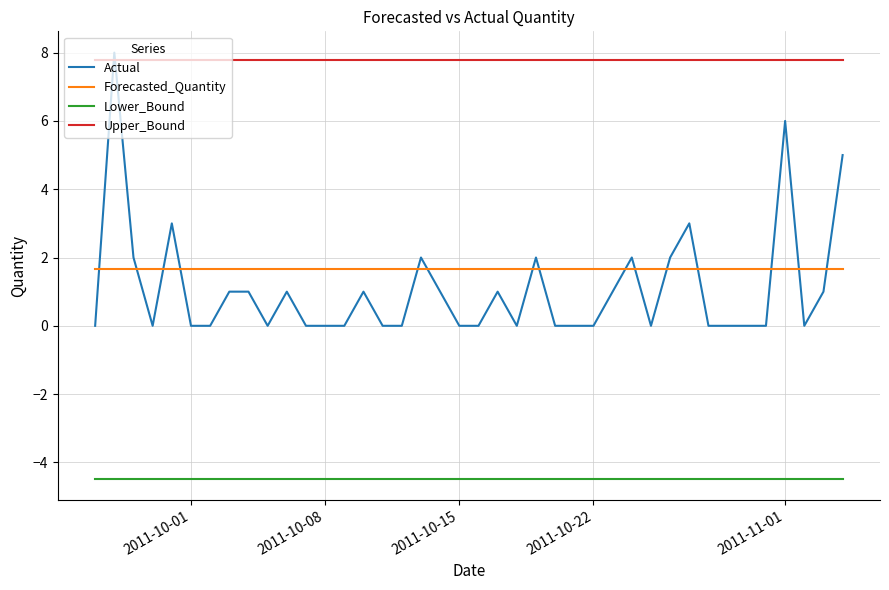

Which series has the largest range (max minus min)?

Actual